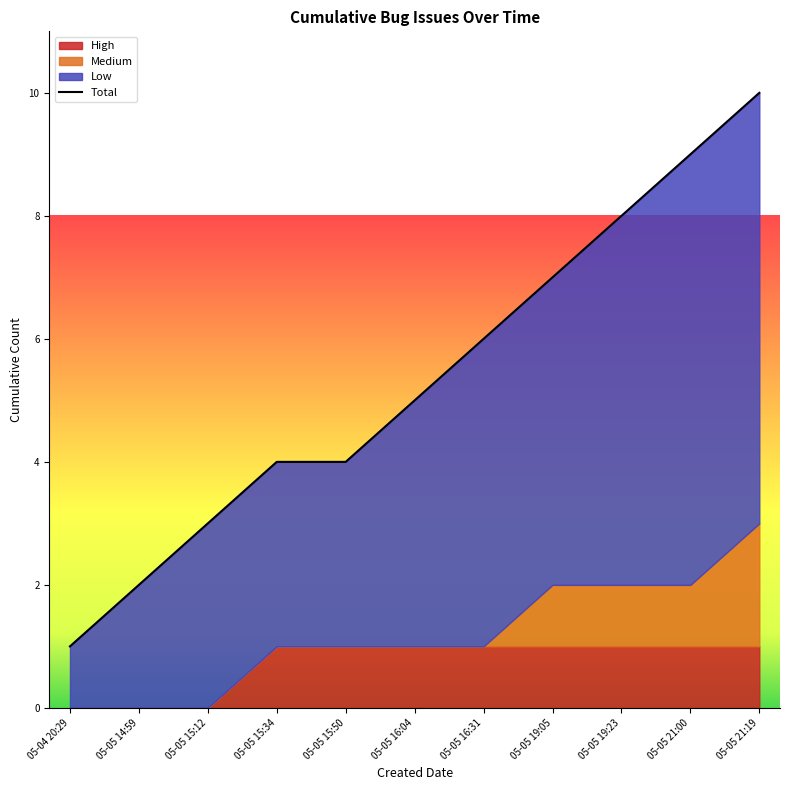

At which label is the value closest to 5?

05-05 16:04